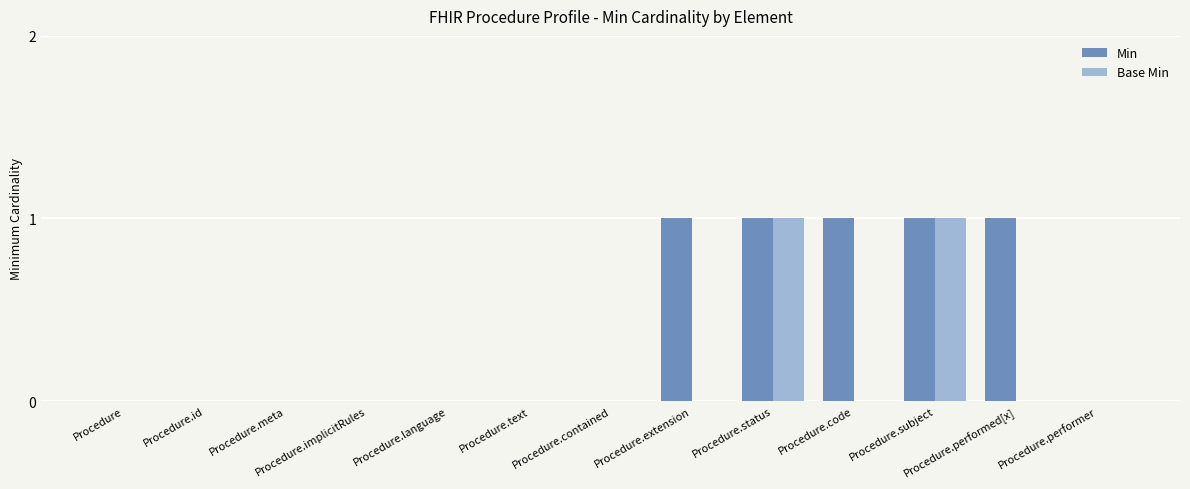

Is the value of Base Min at Procedure.status greater than the value of Min at Procedure.implicitRules?

Yes